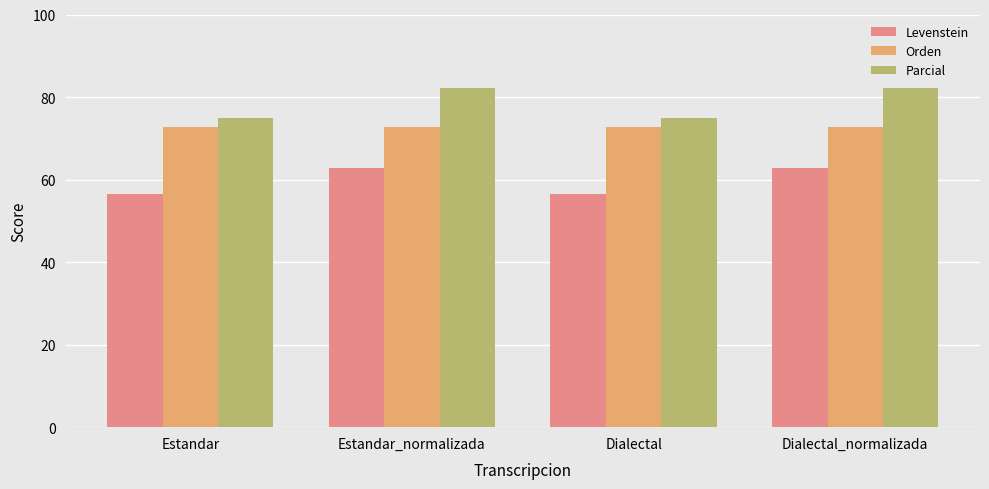

What value does the Parcial series have at Dialectal?

75.0